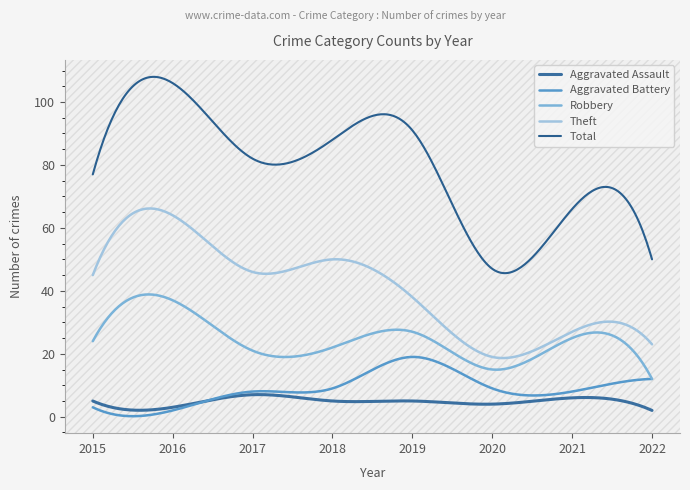

Reading left to right, extract all data points from this chart.

Aggravated Assault: 5	3	7	5	5	4	6	2
Aggravated Battery: 3	2	8	9	19	9	8	12
Robbery: 24	37	21	22	27	15	25	12
Theft: 45	64	46	50	38	19	27	23
Total: 77	106	82	88	91	47	66	50